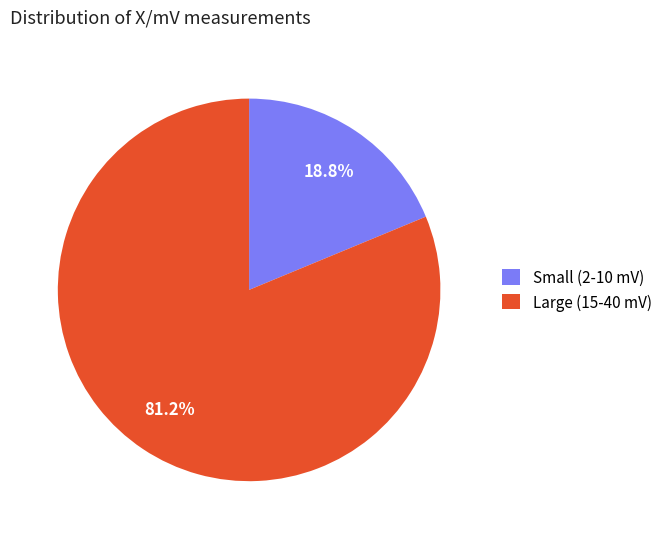

What percentage do Large (15-40 mV) and Small (2-10 mV) together represent?

100.0%